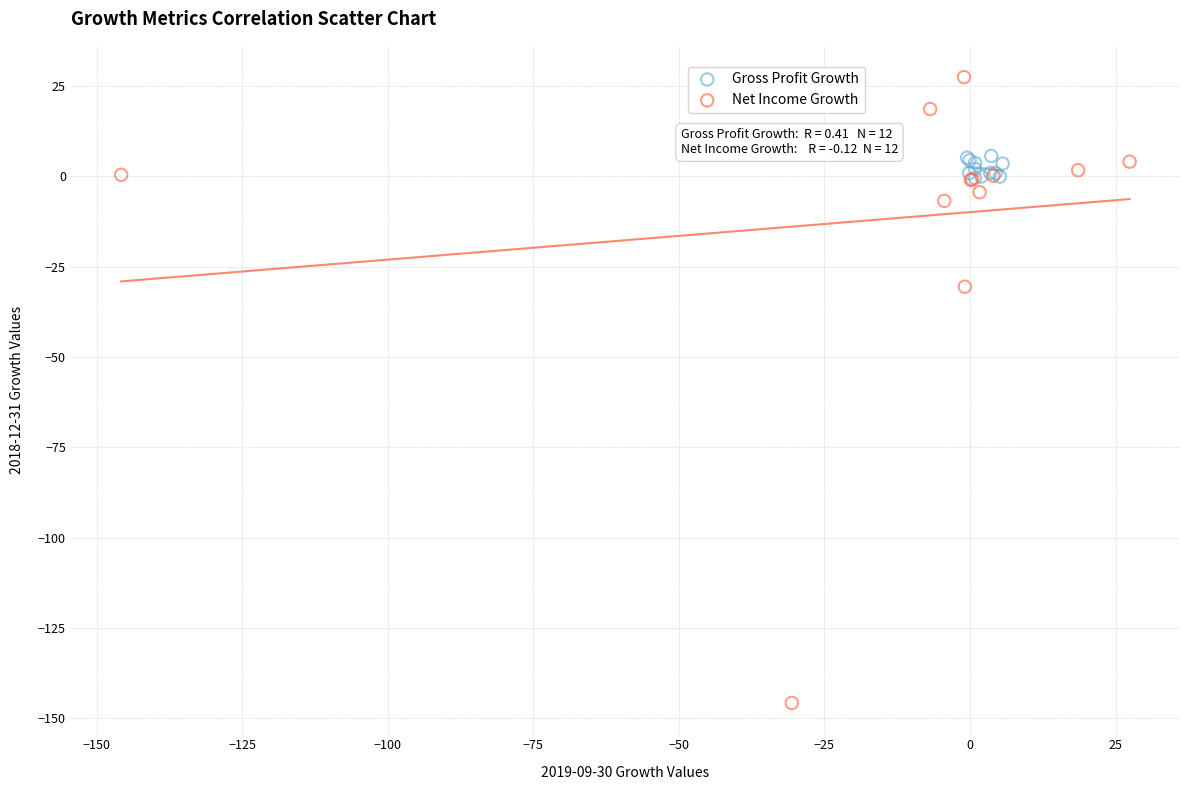

Which series has the widest spread of Y values?

Net Income Growth